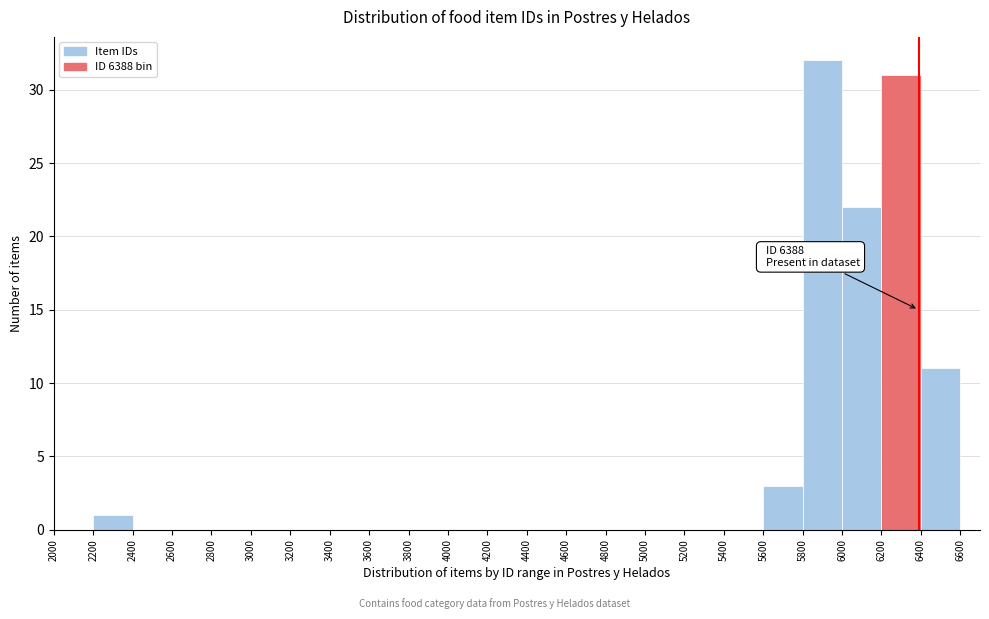

Over which range of the x-axis is the bar tallest?

5800 to 6000